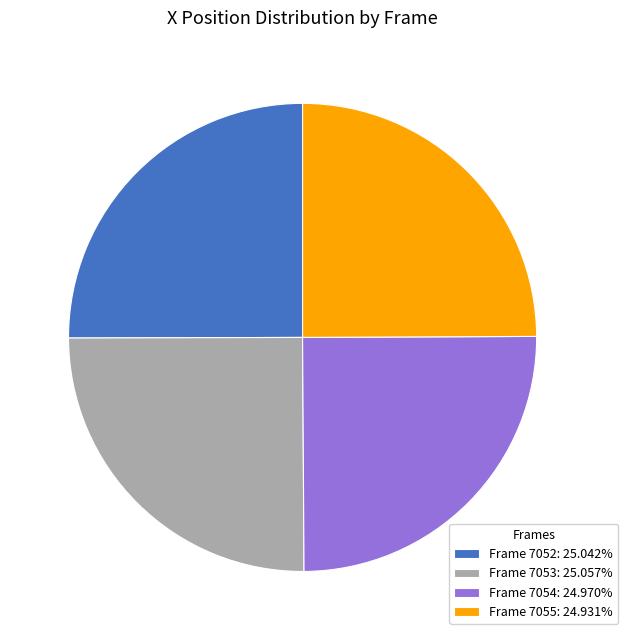

Is there a majority slice in this chart?

No